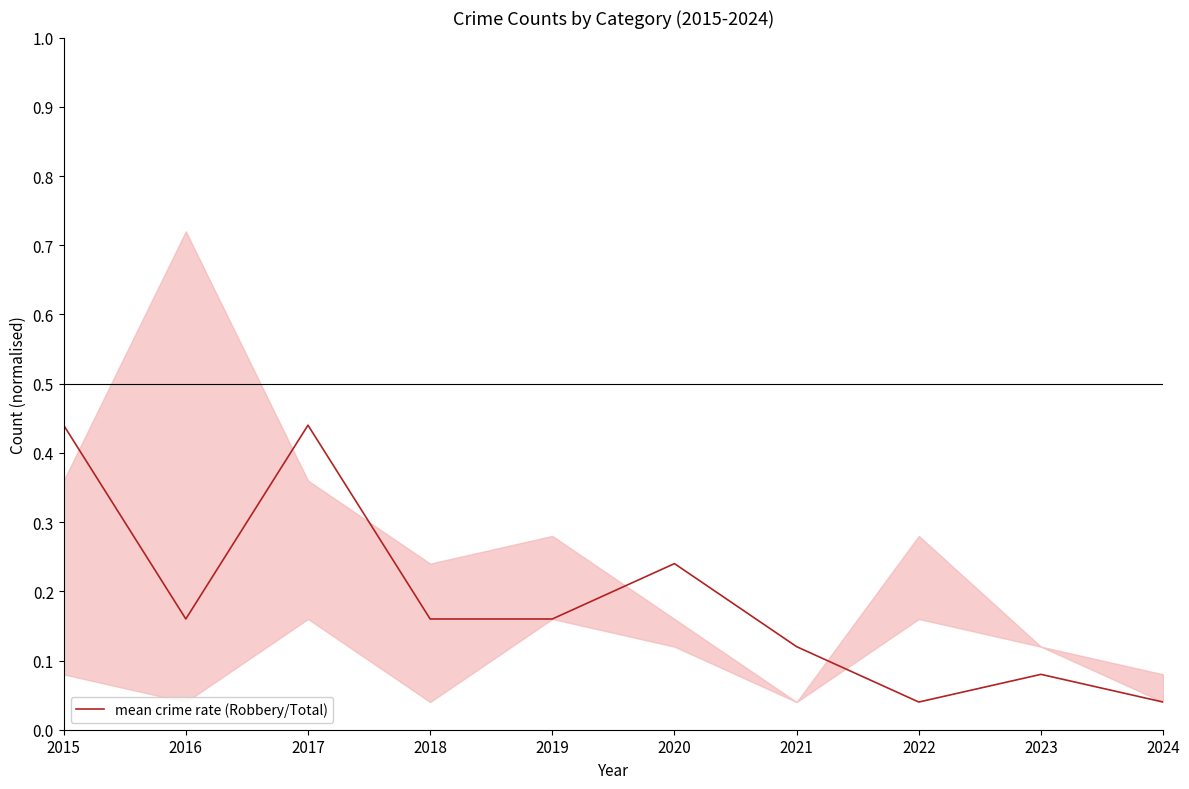

How many lines are shown in the chart?

1